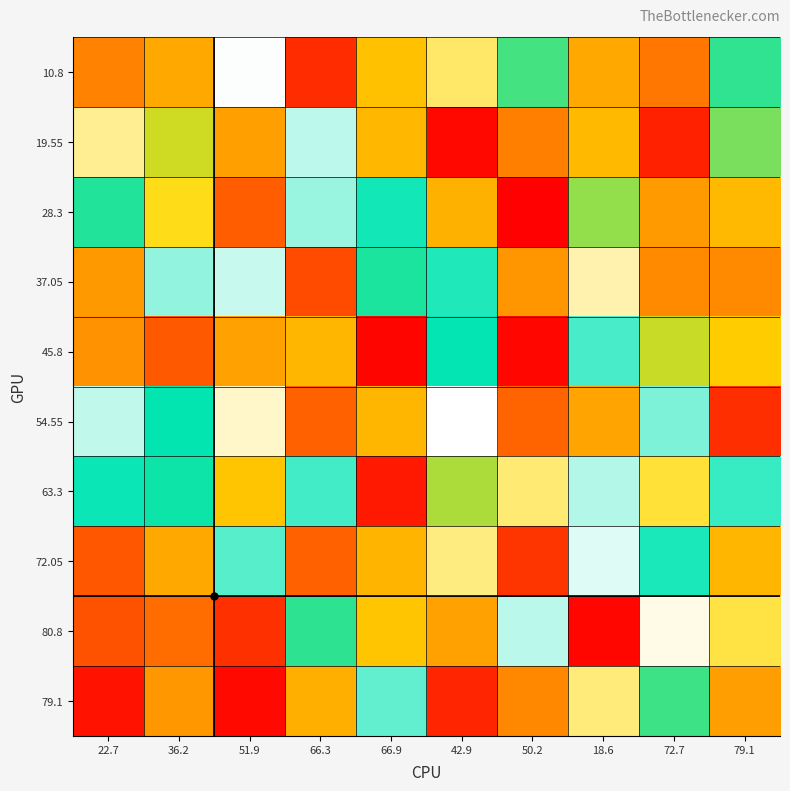

Reading right to left, list all the values displayed in this chart.

10.8: 79.1=52.5	72.7=69.3	18.6=26.1	50.2=53.4	42.9=34.5	66.9=62.8	66.3=14.5	51.9=40.6	36.2=64.8	22.7=22.7
19.55: 79.1=55.4	72.7=13.4	18.6=63.3	50.2=68.4	42.9=80.1	66.9=27.4	66.3=43.1	51.9=25.3	36.2=58.7	22.7=36.2
28.3: 79.1=27.5	72.7=66.1	18.6=56.4	50.2=80.8	42.9=26.9	66.9=49.9	66.3=44.5	51.9=19.3	36.2=31.3	22.7=51.9
37.05: 79.1=67.6	72.7=23.4	18.6=37.3	50.2=66.5	42.9=49.3	66.9=51.7	66.3=17.5	51.9=42.7	36.2=44.7	22.7=66.3
45.8: 79.1=29.2	72.7=58.4	18.6=47.7	50.2=10.8	42.9=50.4	66.9=80.4	66.3=27.2	51.9=25.5	36.2=18.9	22.7=66.9
54.55: 79.1=76.3	72.7=45.5	18.6=65.3	50.2=20.1	42.9=40.4	66.9=63.8	66.3=19.7	51.9=38.4	36.2=50.7	22.7=42.9
63.3: 79.1=48.4	72.7=32.5	18.6=43.5	50.2=34.9	42.9=57.4	66.9=78.4	66.3=47.9	51.9=28.6	36.2=51.1	22.7=50.2
72.05: 79.1=27.3	72.7=49.5	18.6=41.7	50.2=75.7	42.9=35.4	66.9=27.1	66.3=71.4	51.9=47.1	36.2=26.2	22.7=18.6
80.8: 79.1=33.1	72.7=39.5	18.6=80.3	50.2=43.2	42.9=25.4	66.9=62.3	66.3=52.4	51.9=14.9	36.2=70.2	22.7=72.7
79.1: 79.1=65.8	72.7=53.1	18.6=35.1	50.2=67.8	42.9=77.2	66.9=46.7	66.3=64.3	51.9=11.1	36.2=24.6	22.7=79.1